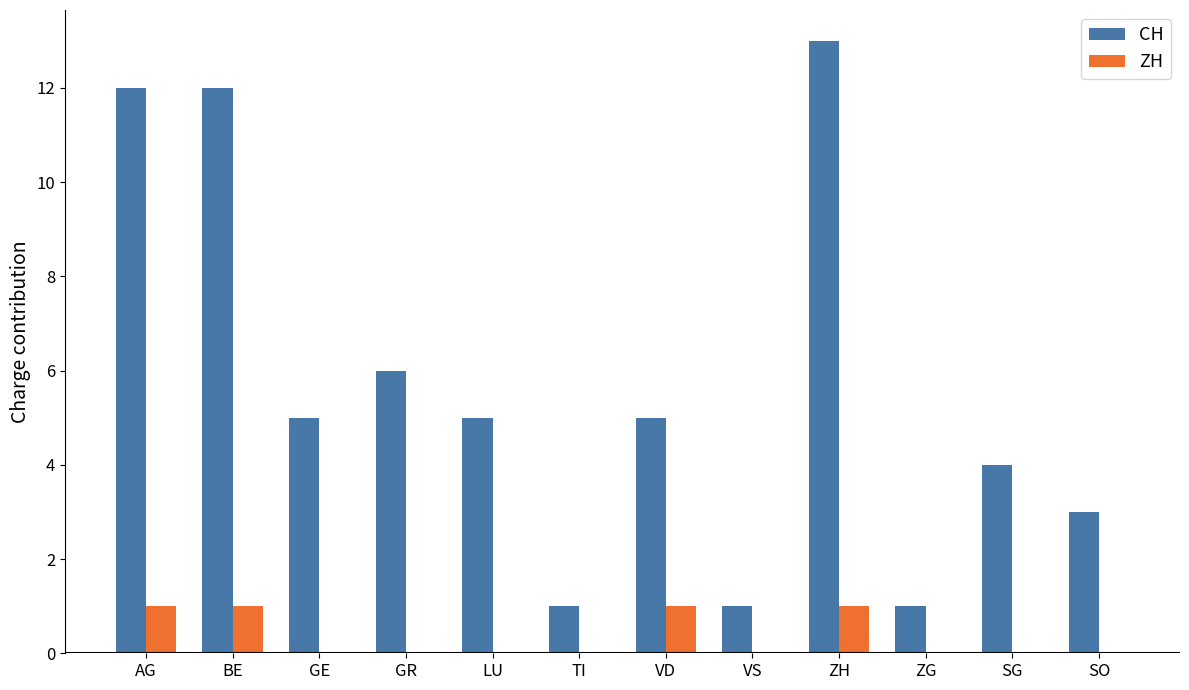

What is the sum of all ZH values?

4